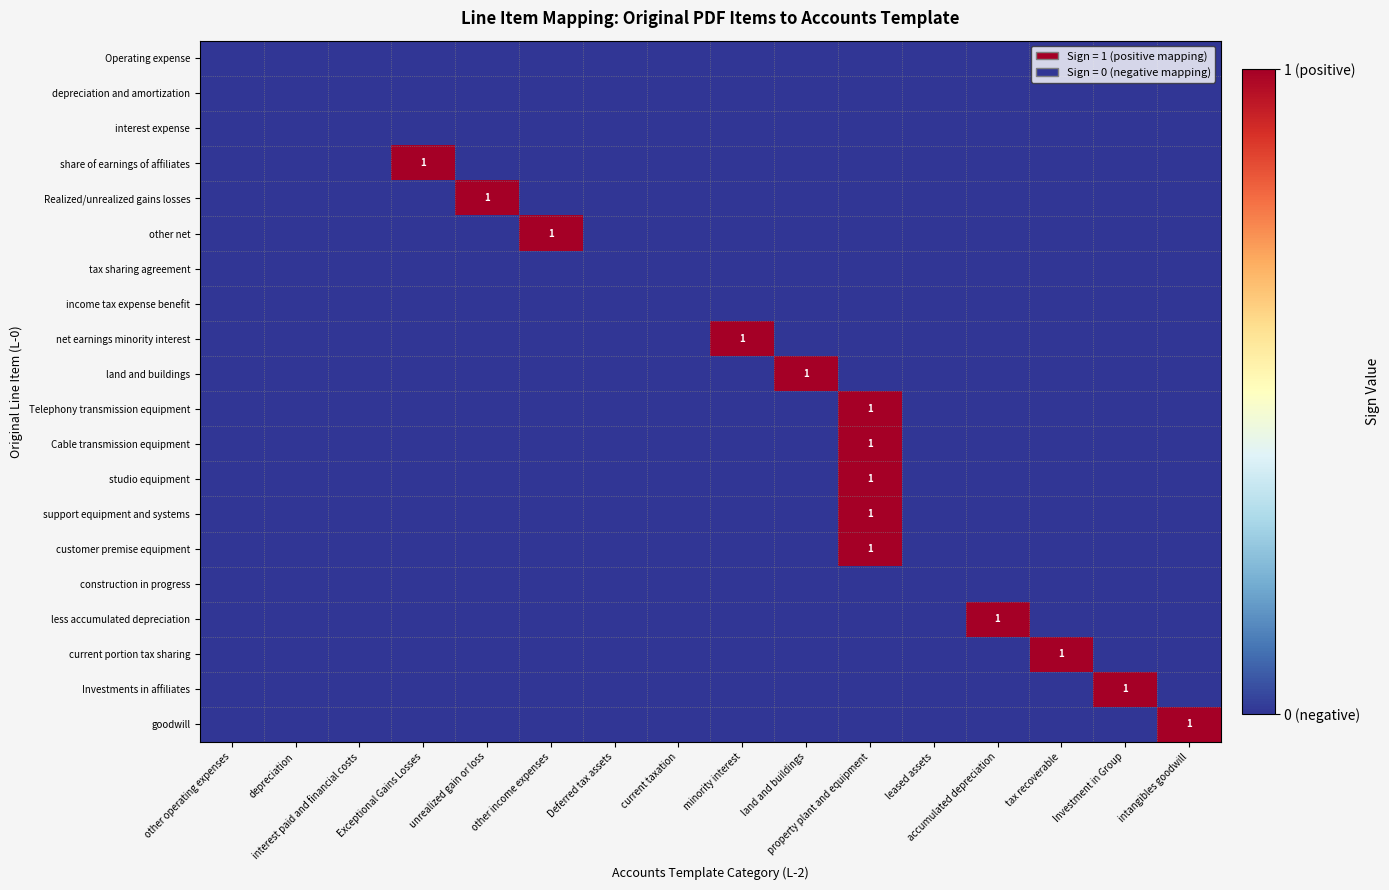

At which label does current portion tax sharing reach its minimum?

other operating expenses